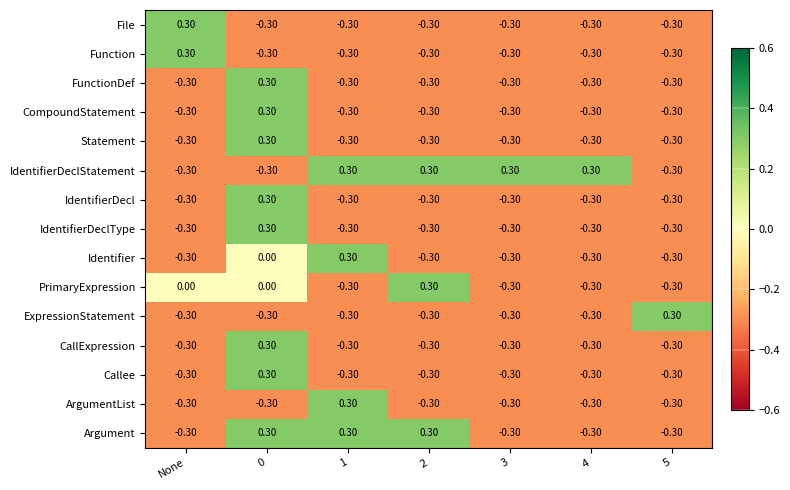

Which series has the largest total across all categories?

IdentifierDeclStatement